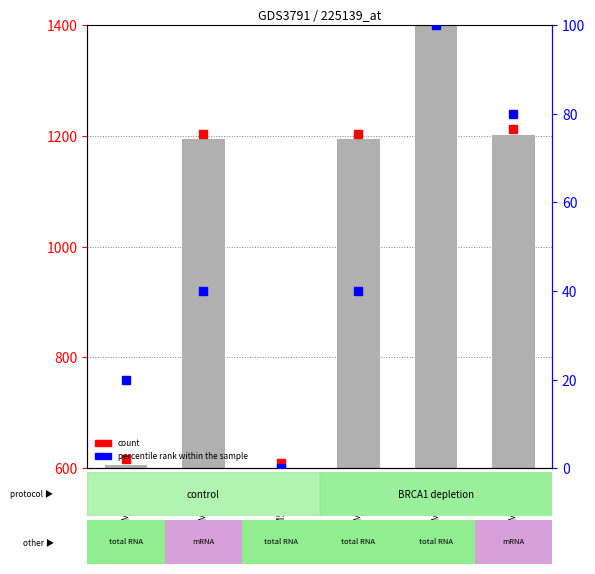

Which has a higher value, GSM554072 or GSM554073?

GSM554073